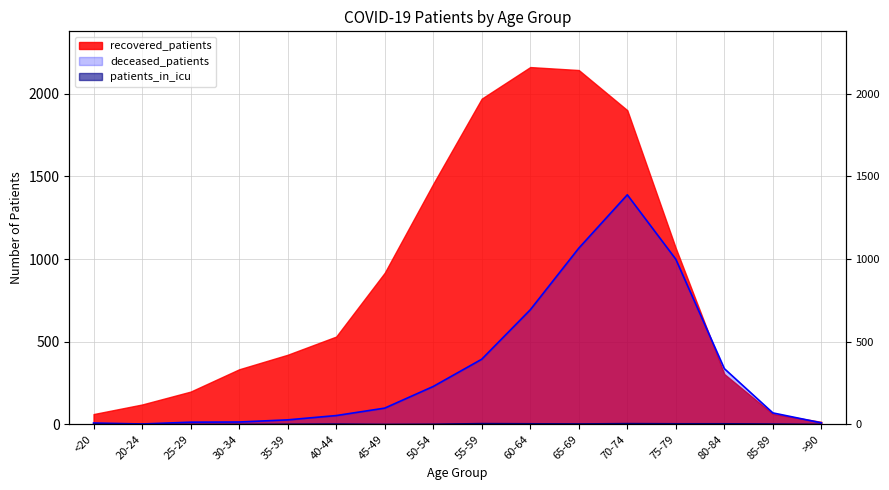

What is the sum of all deceased_patients values?

5400